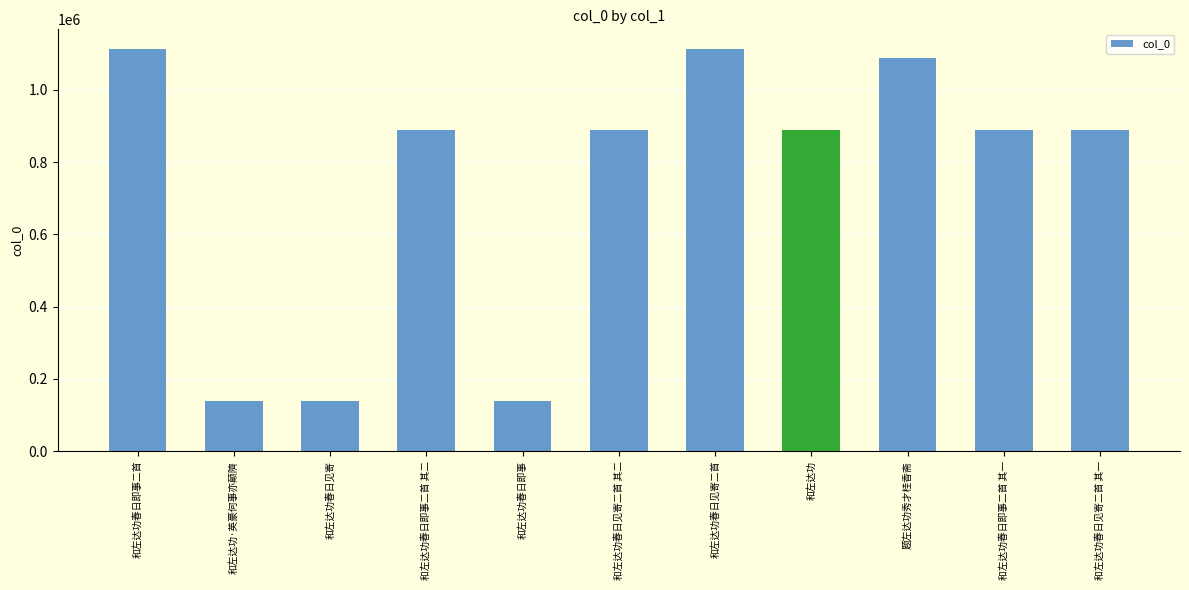

What is the ratio of the value at 和左达功春日即事二首 to the value at 和左达功?

1.2